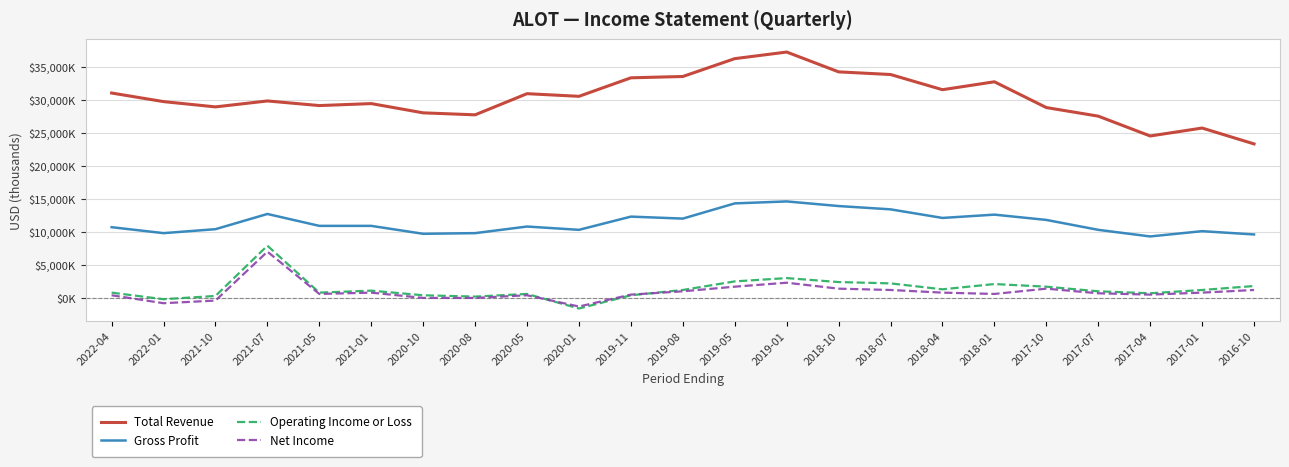

What are all the series names shown in the legend?

Total Revenue, Gross Profit, Operating Income or Loss, Net Income